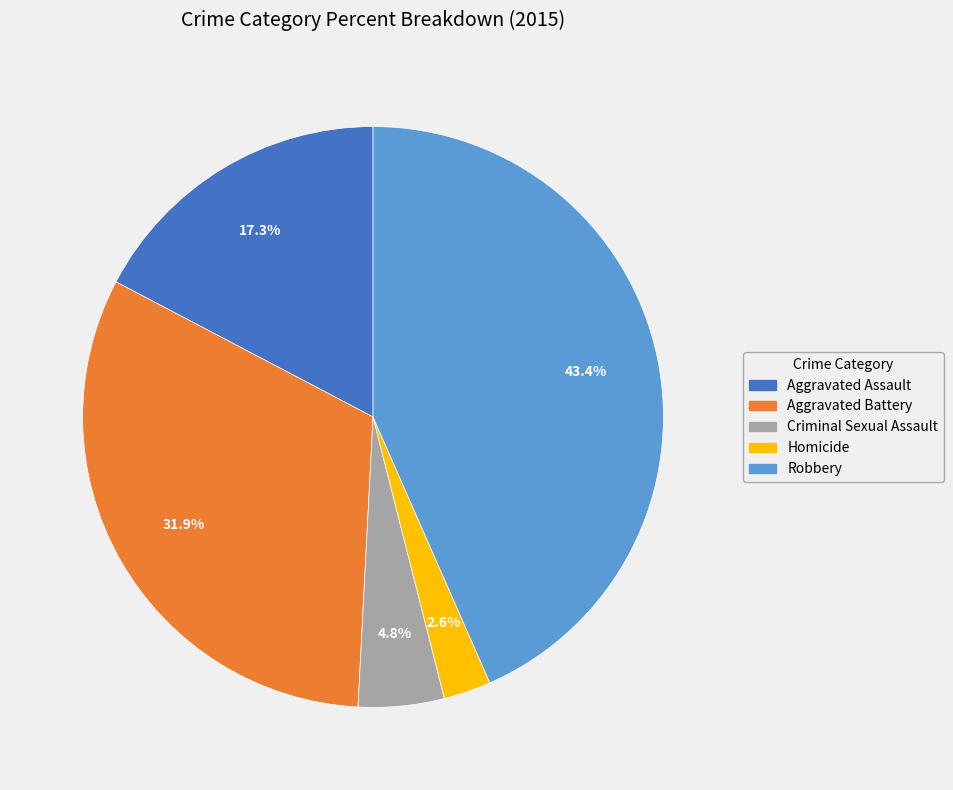

To the nearest percent, what percentage of the pie is Robbery?

43%